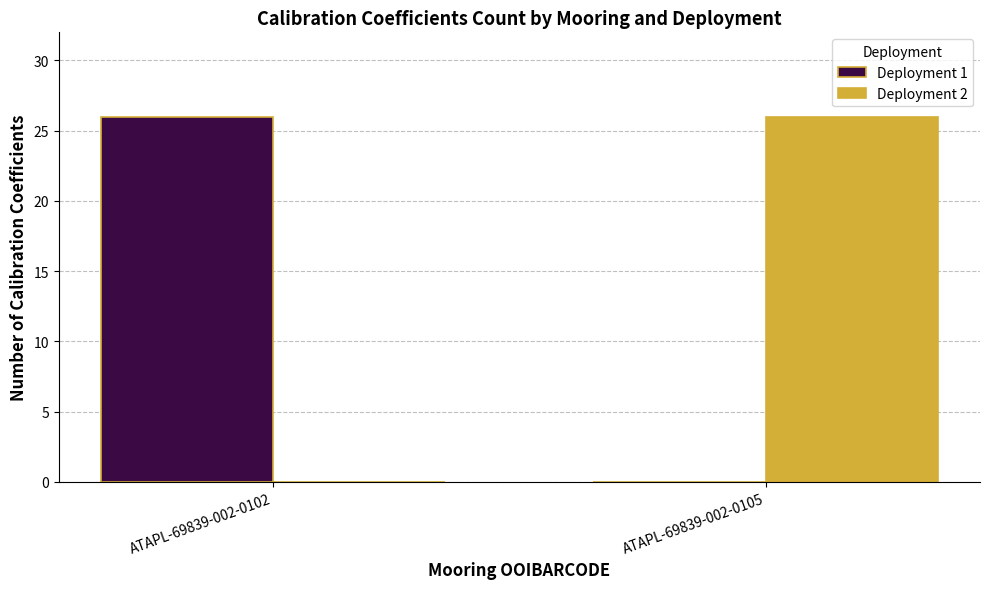

Which category has the highest value in the Deployment 2 series?

ATAPL-69839-002-0105